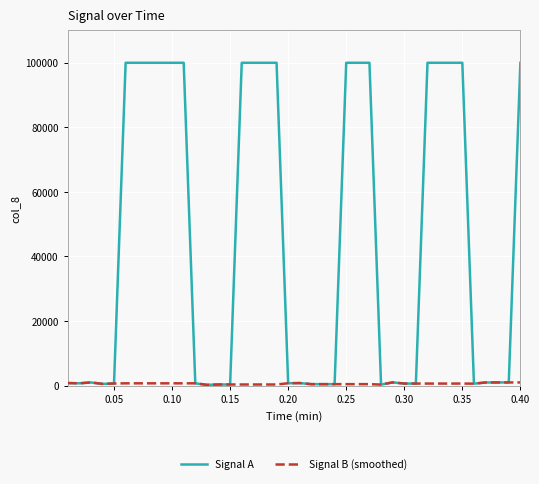

What is the greatest value displayed?

100000